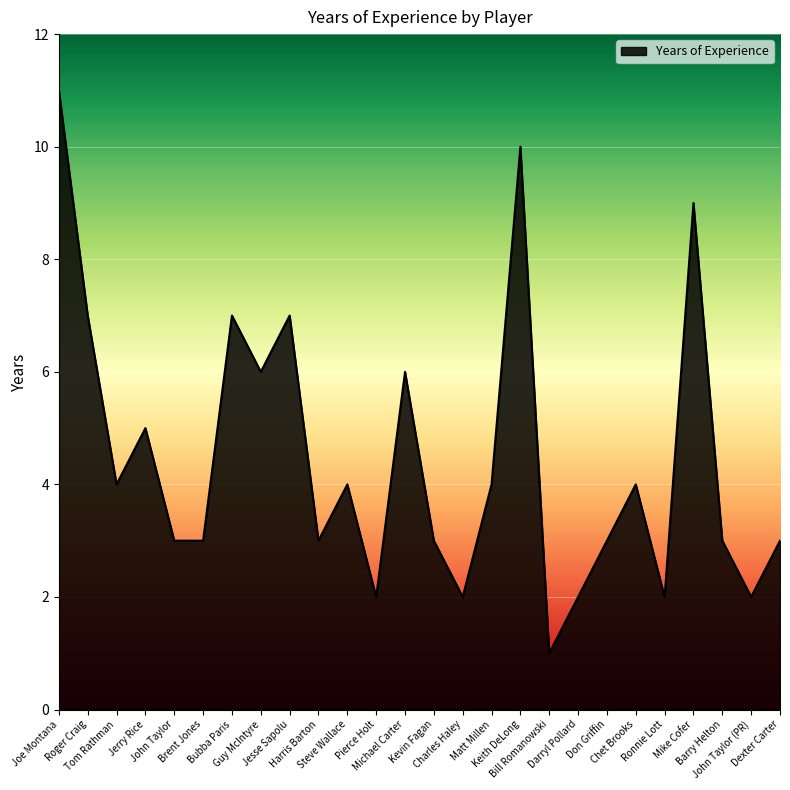

Count the number of categories in the chart.

26